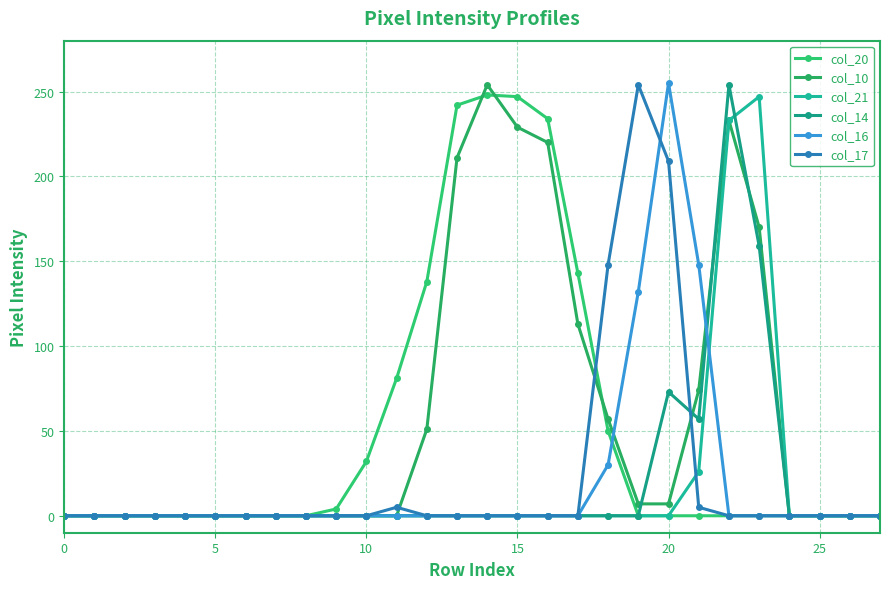

Count the number of data series in this chart.

6